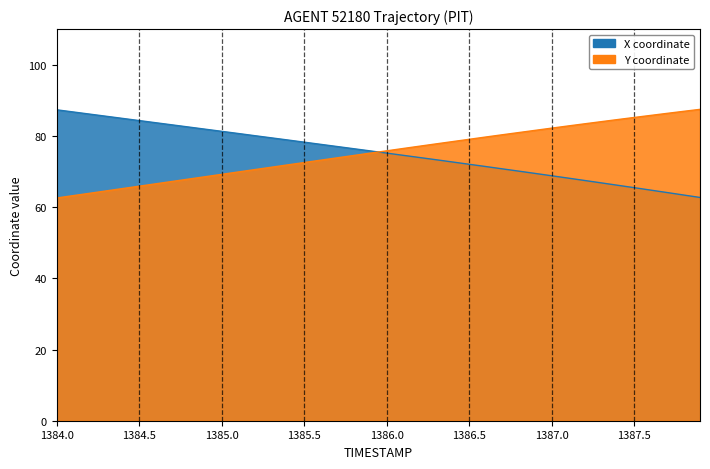

What are all the series names shown in the legend?

X, Y